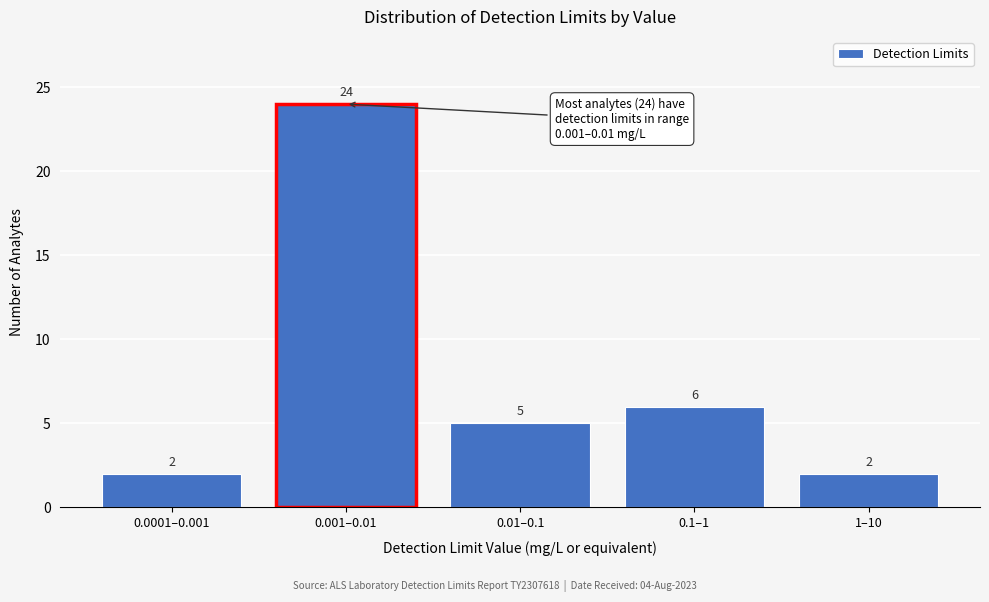

Reading right to left, transcribe all the data shown in this chart.

2	6	5	24	2